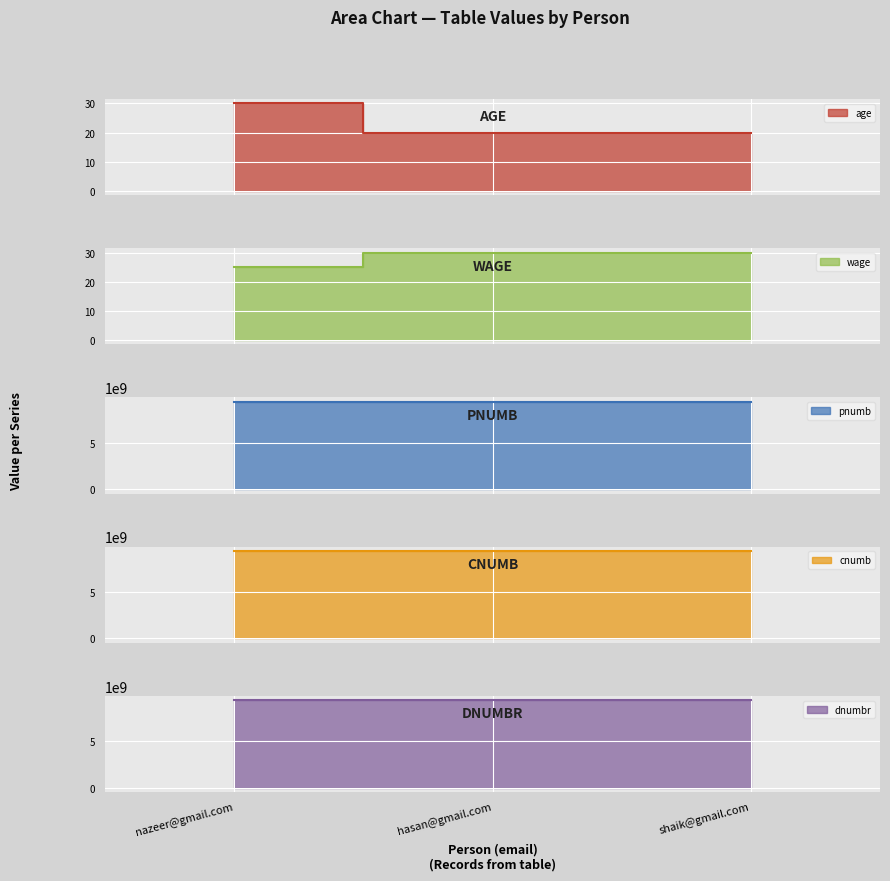

At which label is cnumb closest to 9390577062?

nazeer@gmail.com